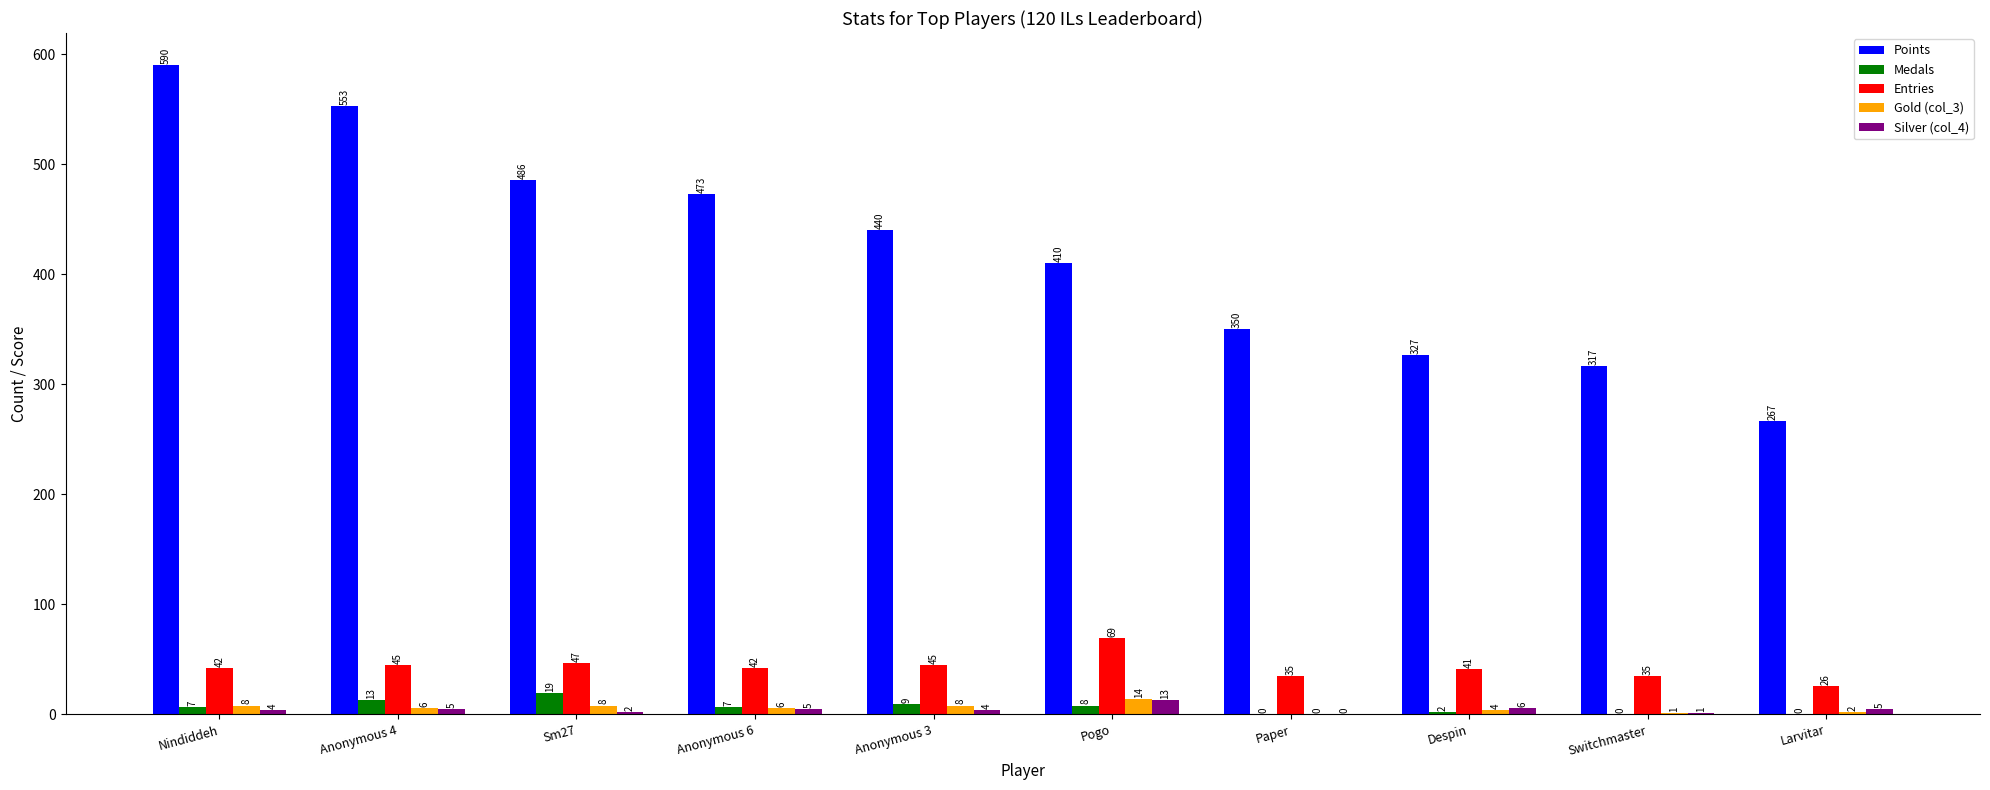

Which series has the largest total across all categories?

Points